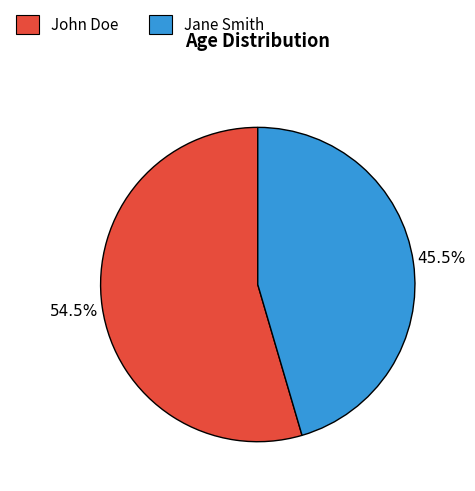

To the nearest percent, what is the difference between the largest and smallest slice percentages?

9%